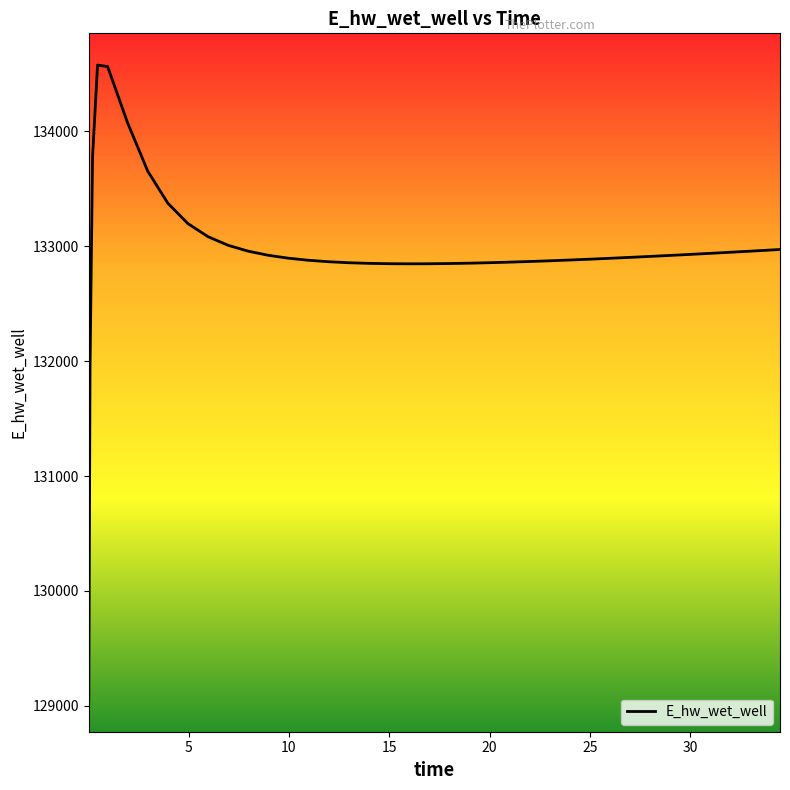

What is the minimum value shown in the chart?

129051.2